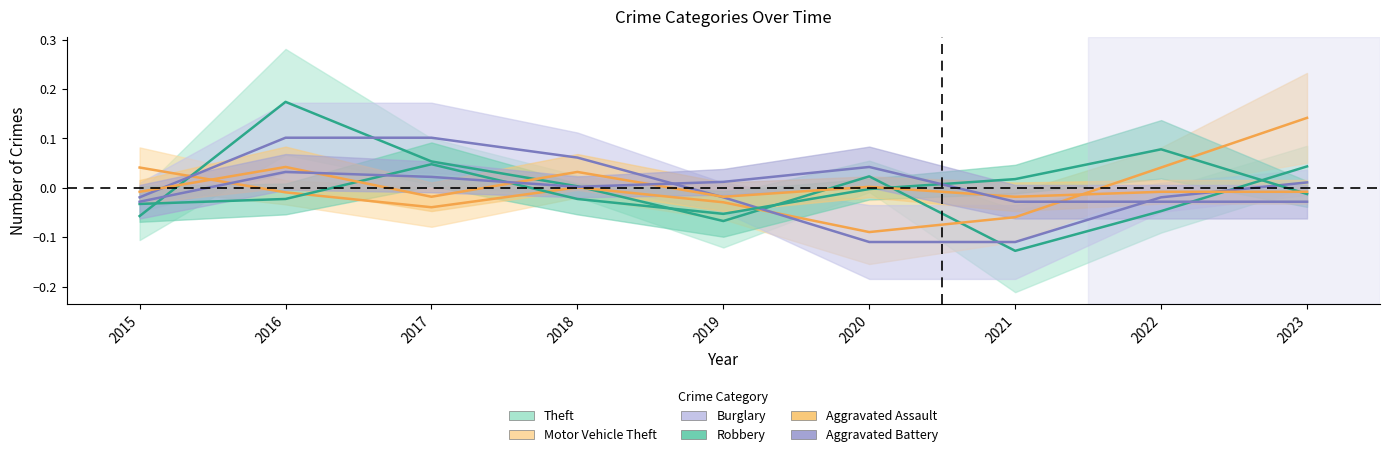

True or false: Robbery and Theft intersect in this chart.

True